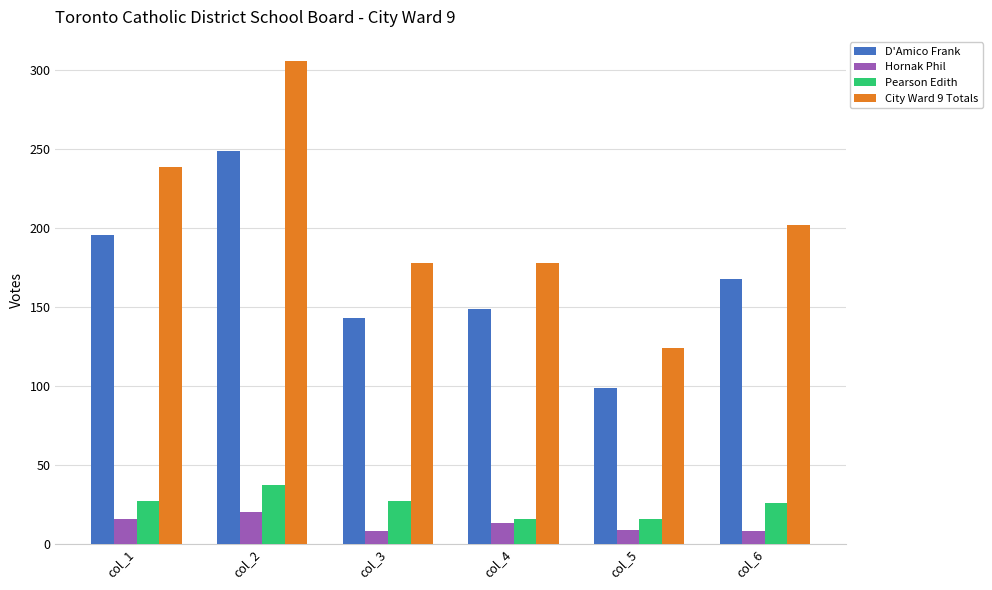

Rank the series by their maximum value, from highest to lowest.

City Ward 9 Totals, D'Amico Frank, Pearson Edith, Hornak Phil